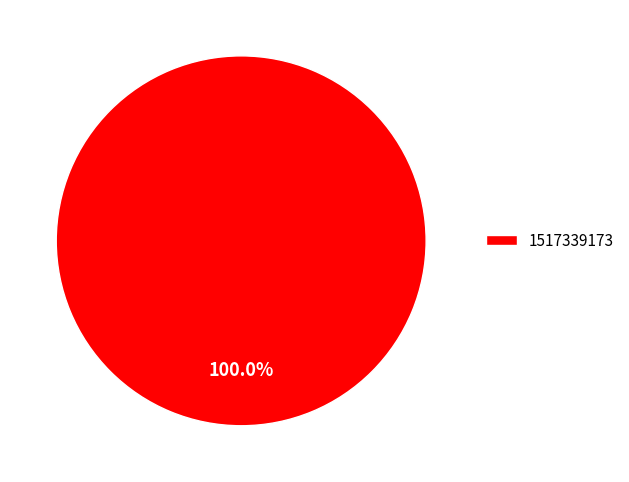

Does 1517339173 represent more than half of the total?

Yes